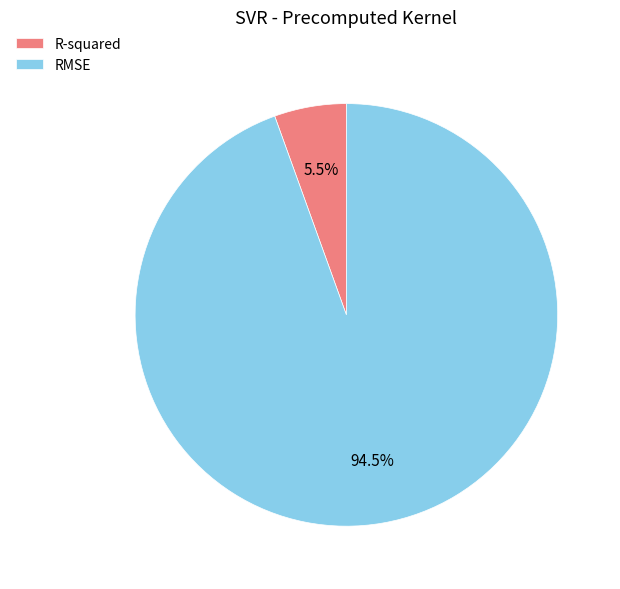

Is it true that R-squared is 17% of the pie?

False